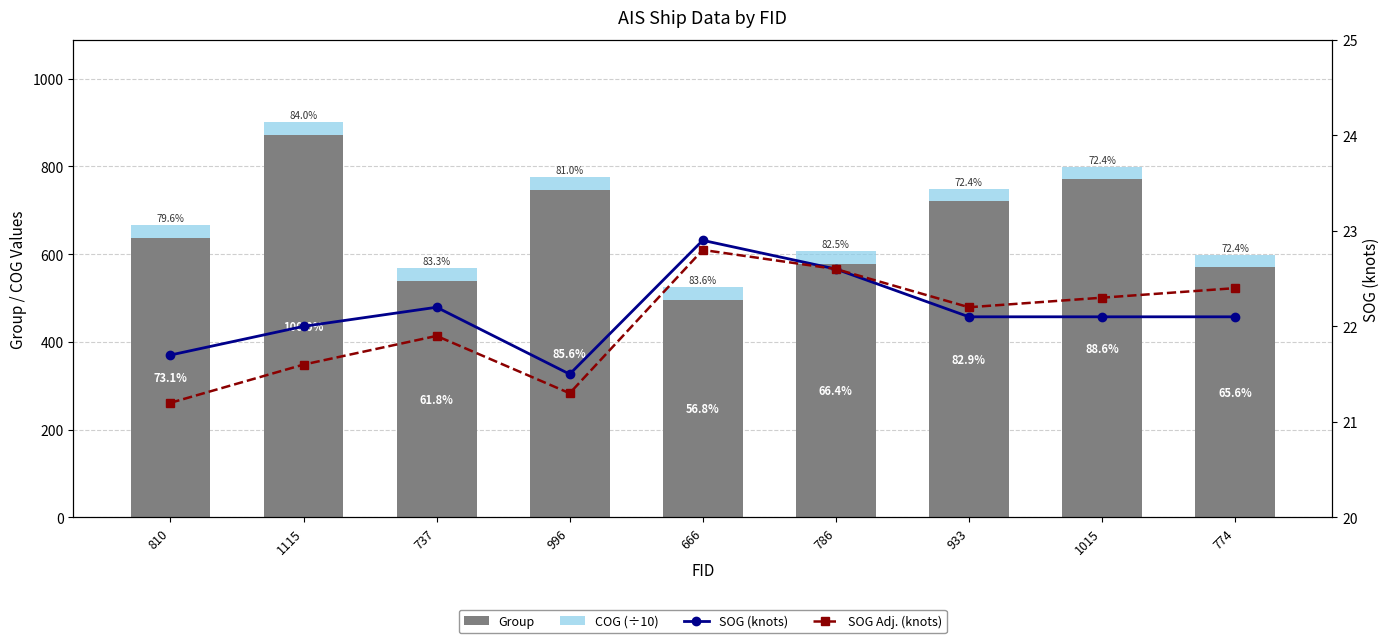

Which category has the lowest value in the SOG Adj. (knots) series?

810